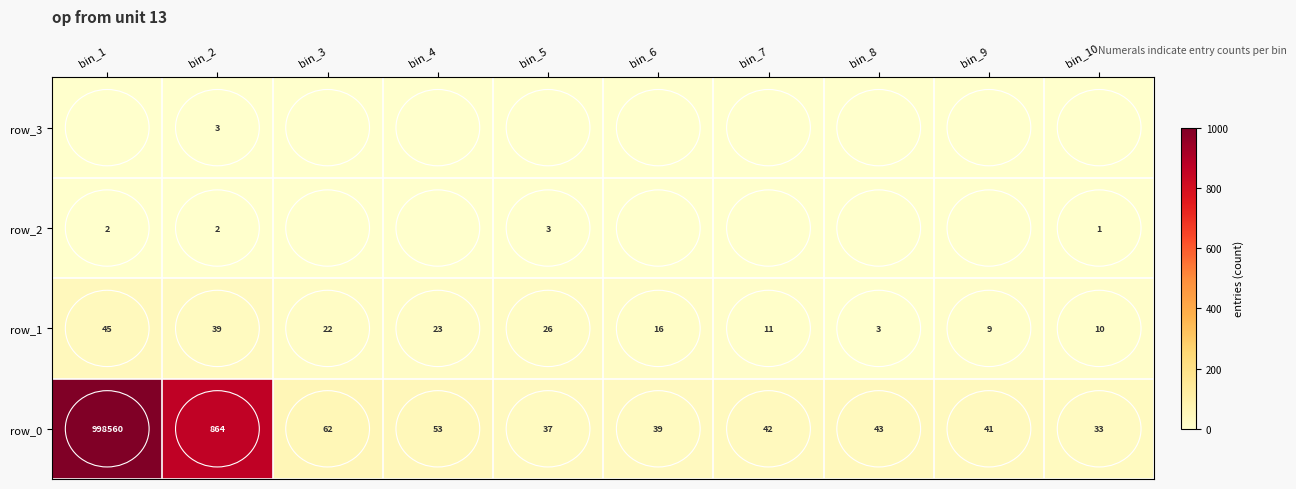

The value of row_3 at bin_4 is 0. True or false?

True